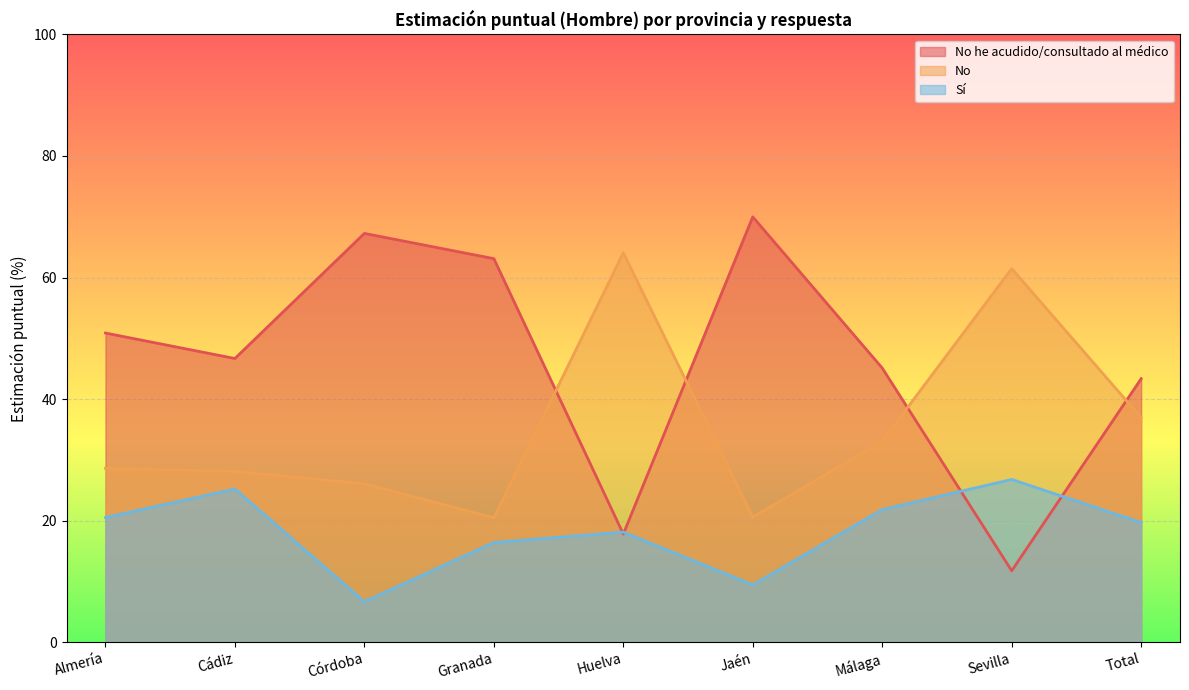

How many interior local valleys does the No he acudido/consultado al médico series have?

3